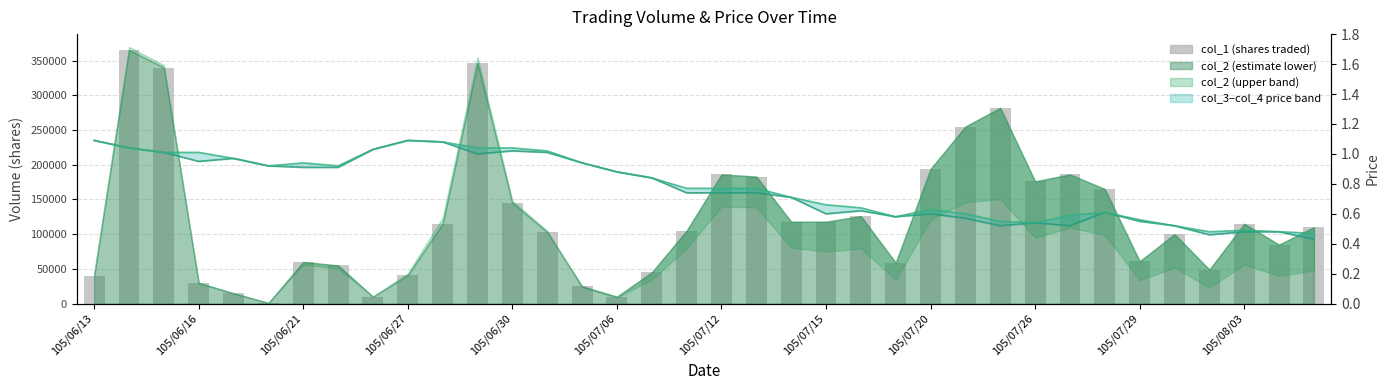

True or false: col_4 (high price) has a value of 0.6 at 22.

True